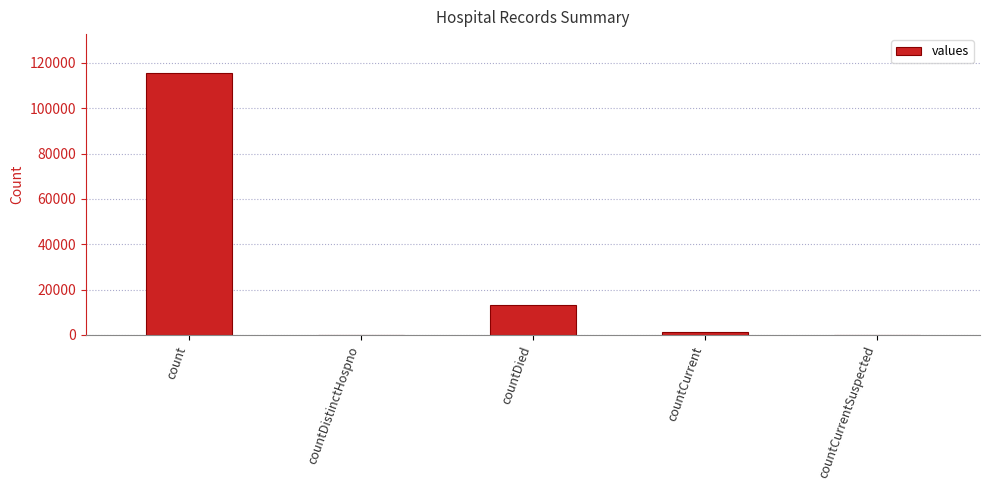

What is the sum of the values at countDied and count?

128722